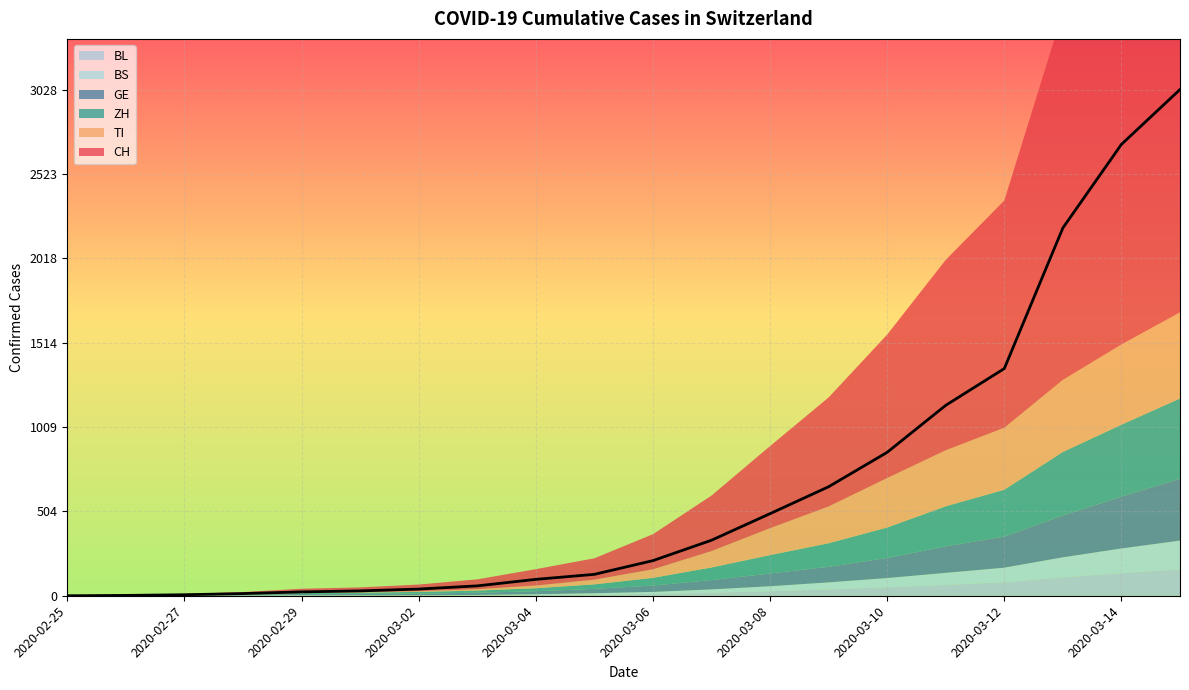

What is the difference between the maximum and second lowest values in the CH series?

3026